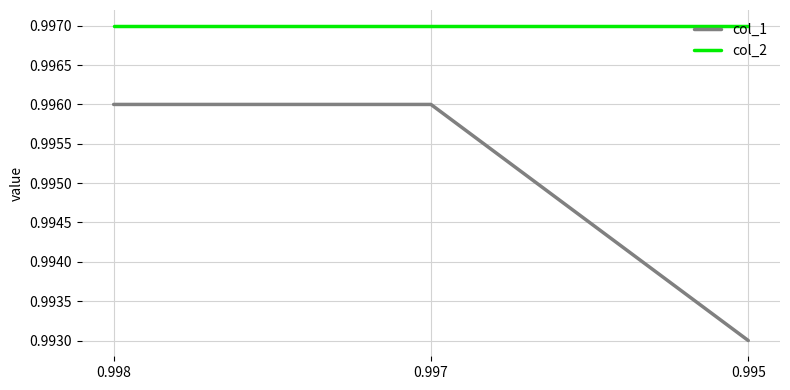

The value of col_2 at 0.995 is 1.8. True or false?

False